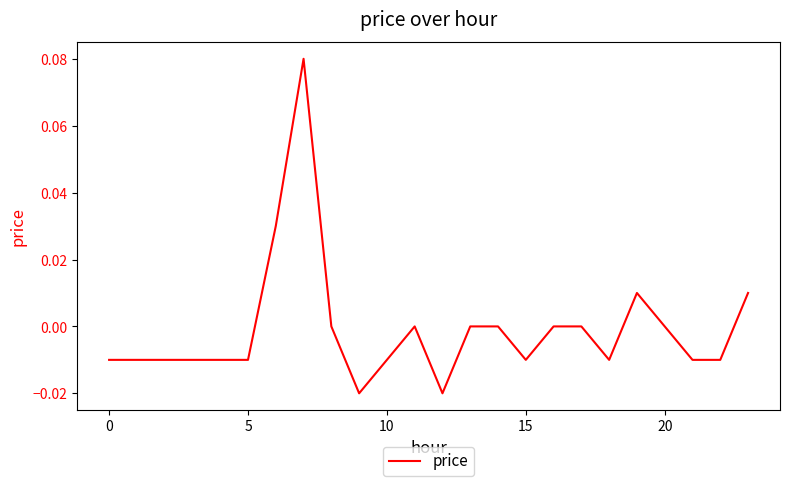

What is the maximum value shown in the chart?

0.1